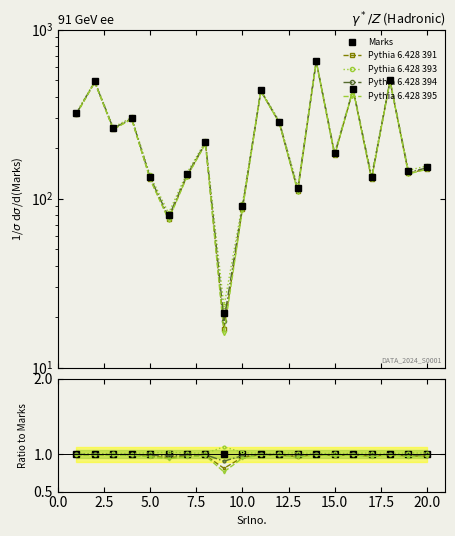

Count the number of data series in this chart.

5